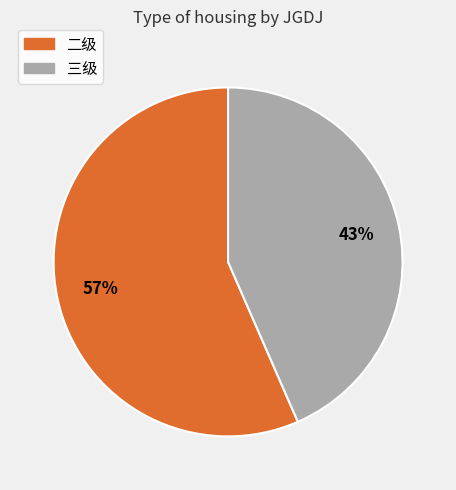

Is there any slice that represents more than half of the pie?

Yes